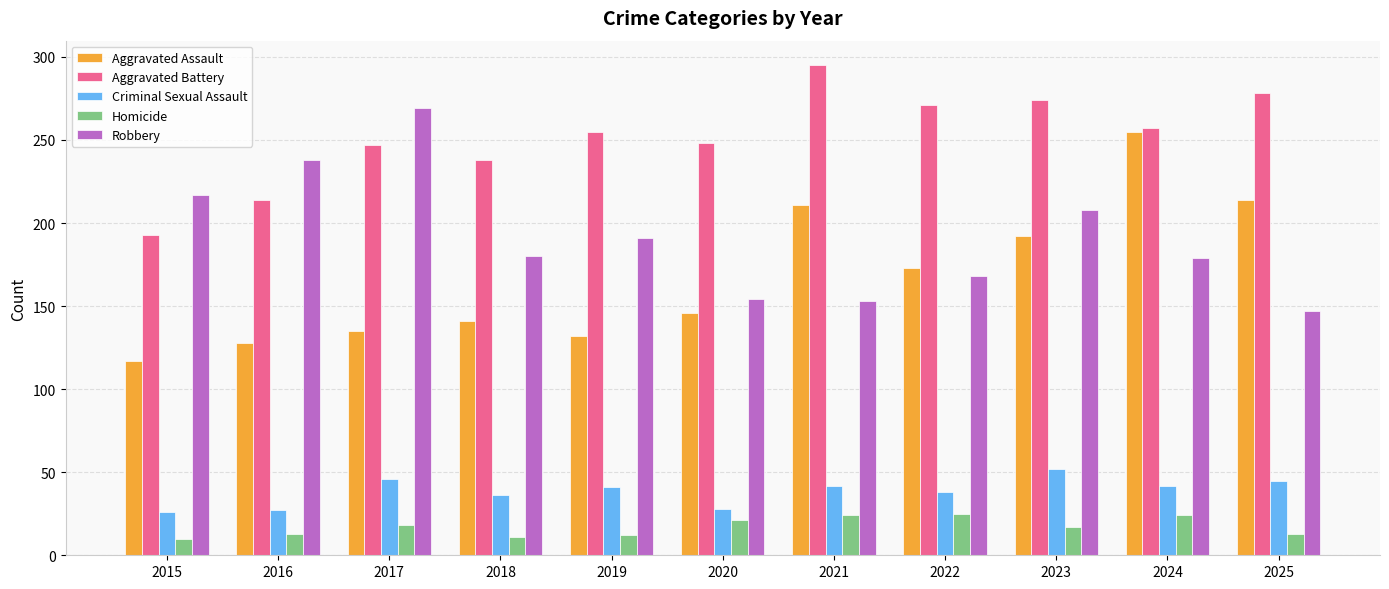

Which label corresponds to the largest value in the chart?

2021